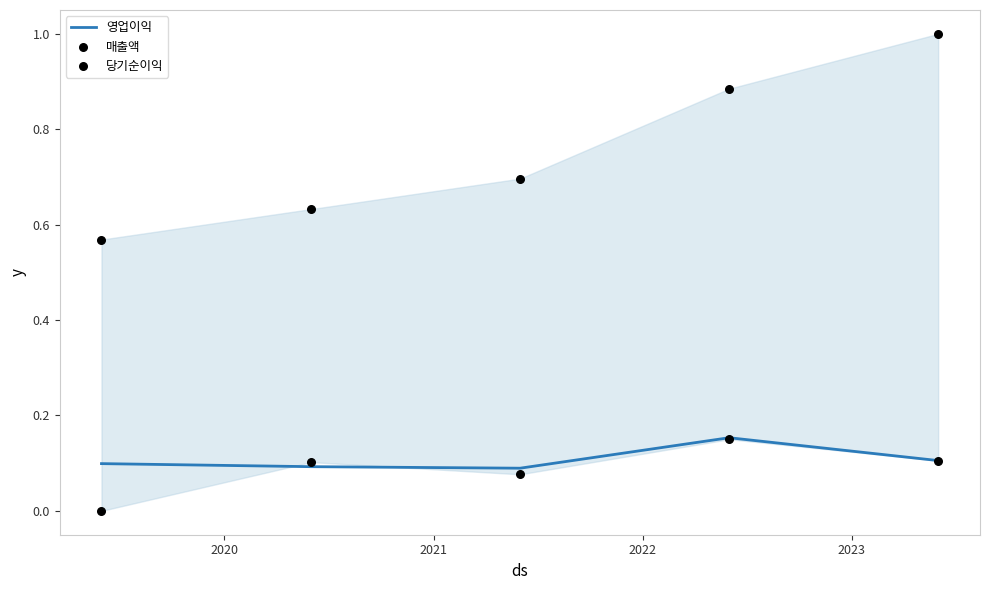

At how many categories does at least one series exceed 0?

5